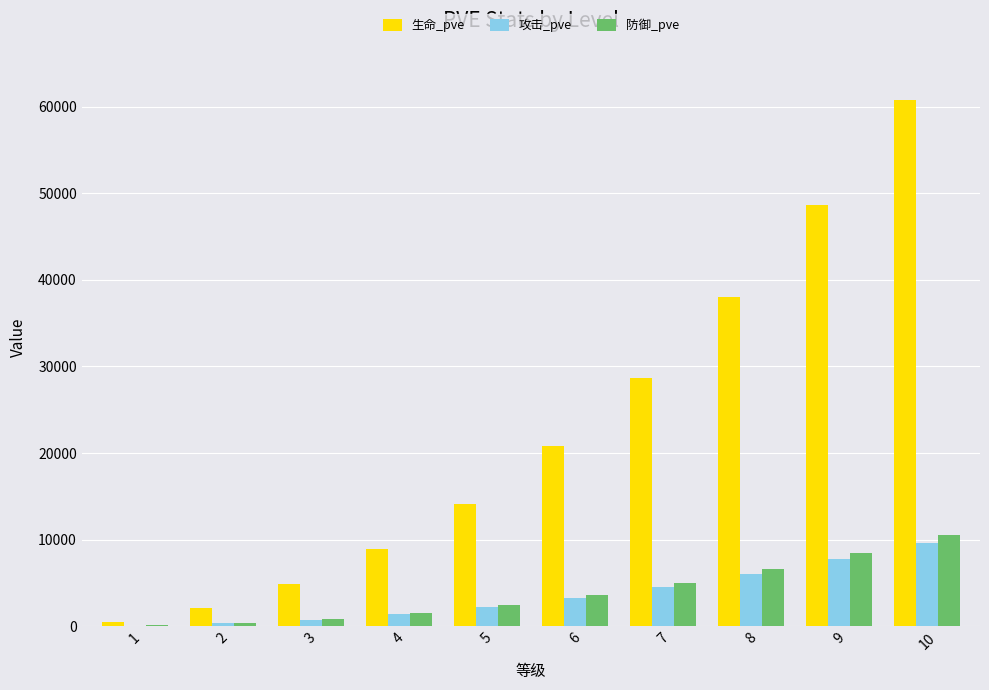

What is the sum of all 防御_pve values?

39321